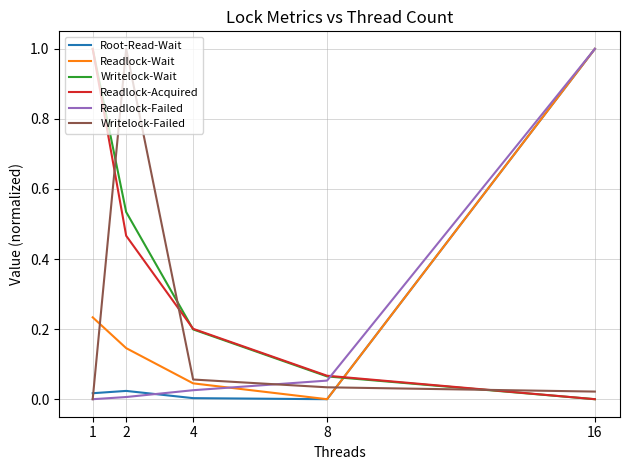

Which category has the highest value in the Readlock-Failed series?

16